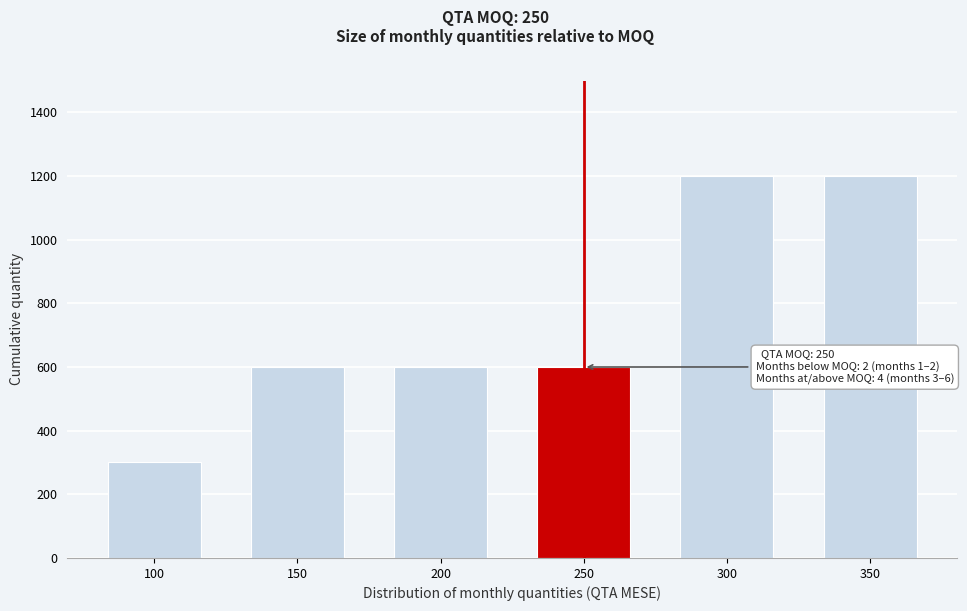

Reading right to left, what are all the values shown in this chart?

350=1200	300=1200	250=600	200=600	150=600	100=300